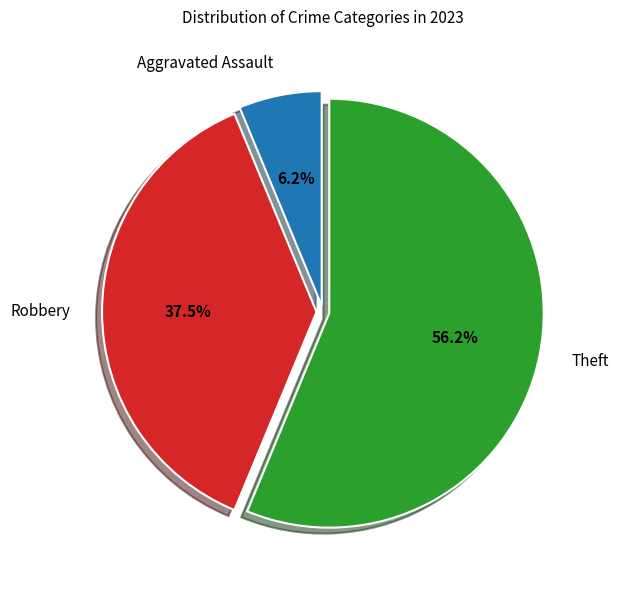

To the nearest percent, what is the average slice percentage?

33%